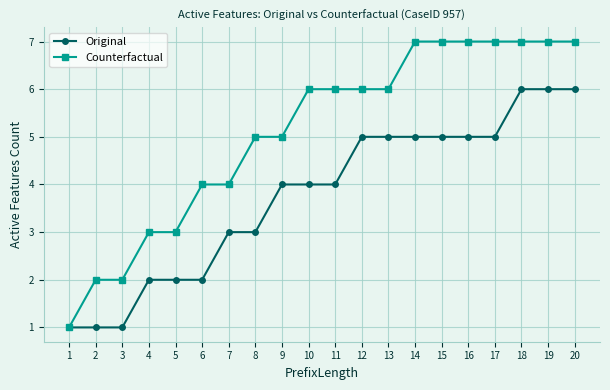

Which category has the lowest value in the Counterfactual series?

1